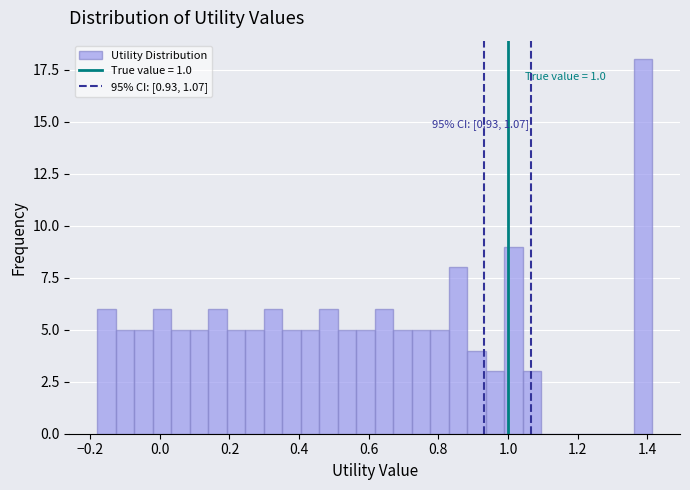

Around what value on the x-axis is the tallest bar? Give the approximate position of its centre, as read against the axis.

1.38